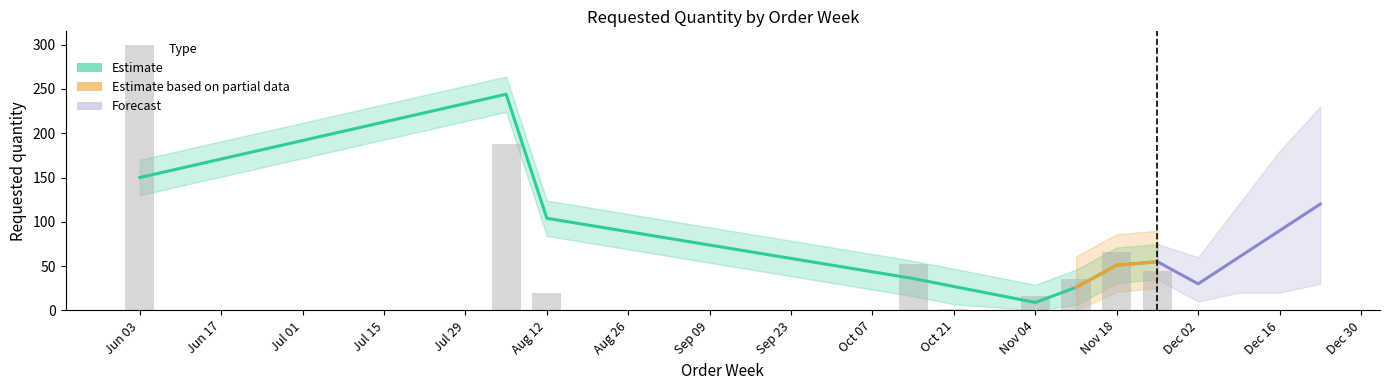

The value at 2024-10-14 is 52. True or false?

True